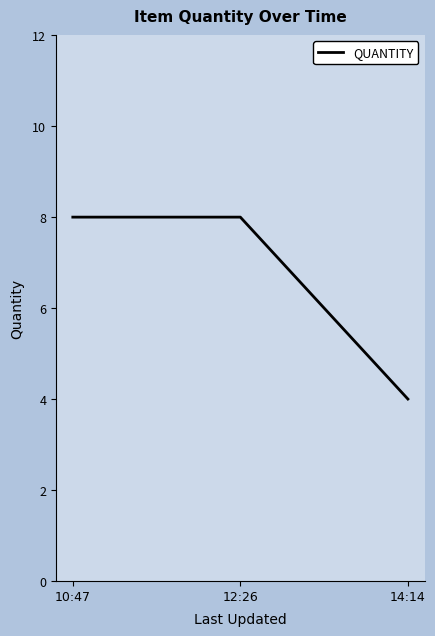

Reading left to right, list all the values displayed in this chart.

10:47=8	12:26=8	14:14=4